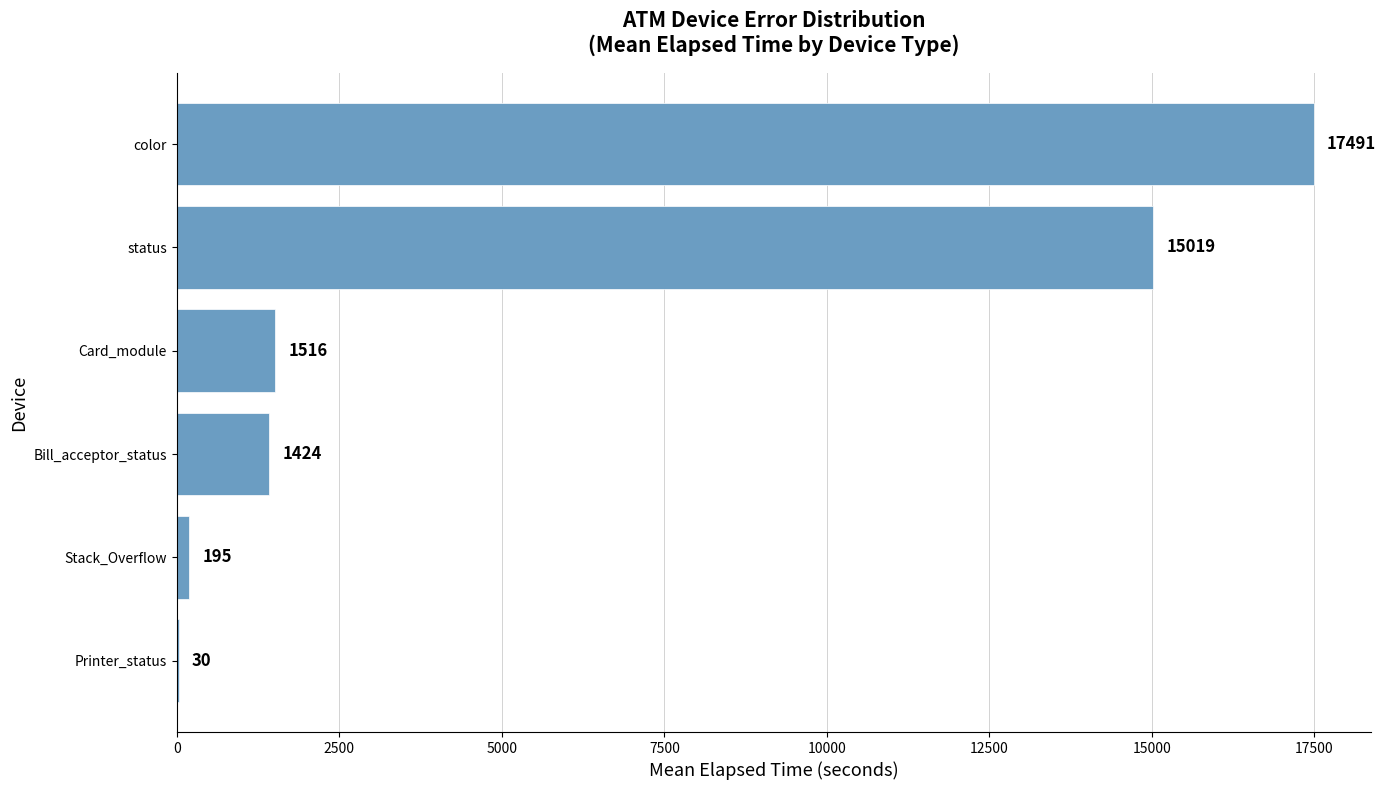

Is it true that the value at status is 15019.3?

True